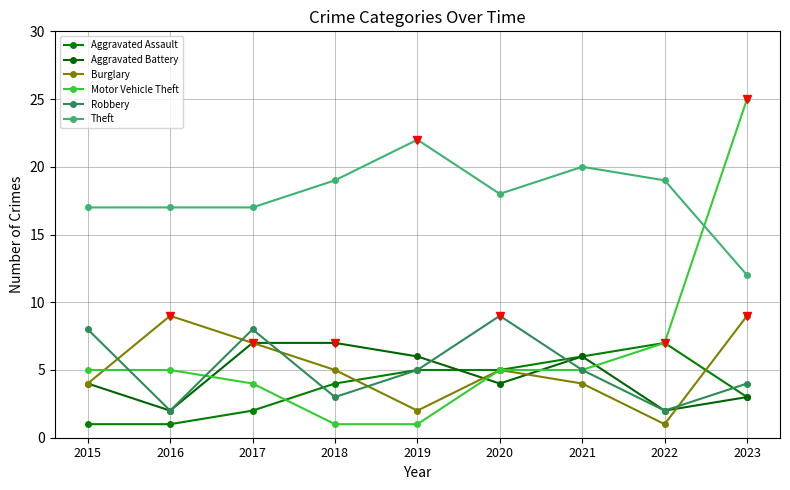

Reading left to right, extract all data points from this chart.

Aggravated Assault: 2015=1	2016=1	2017=2	2018=4	2019=5	2020=5	2021=6	2022=7	2023=3
Aggravated Battery: 2015=4	2016=2	2017=7	2018=7	2019=6	2020=4	2021=6	2022=2	2023=3
Burglary: 2015=4	2016=9	2017=7	2018=5	2019=2	2020=5	2021=4	2022=1	2023=9
Motor Vehicle Theft: 2015=5	2016=5	2017=4	2018=1	2019=1	2020=5	2021=5	2022=7	2023=25
Robbery: 2015=8	2016=2	2017=8	2018=3	2019=5	2020=9	2021=5	2022=2	2023=4
Theft: 2015=17	2016=17	2017=17	2018=19	2019=22	2020=18	2021=20	2022=19	2023=12